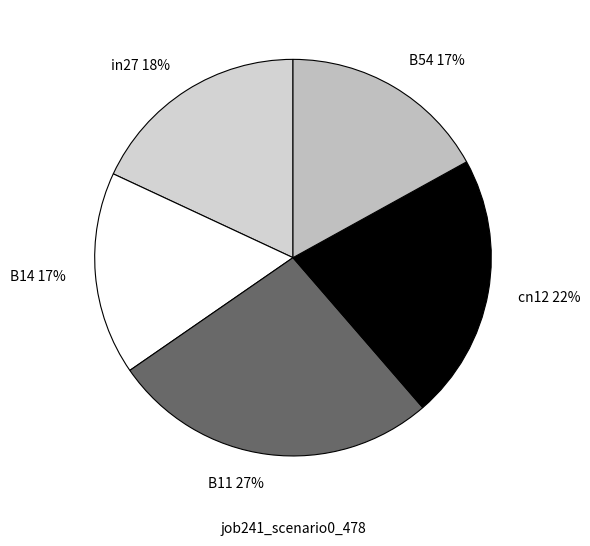

To the nearest percent, what is the difference between the B11 and B14 slice percentages?

10%